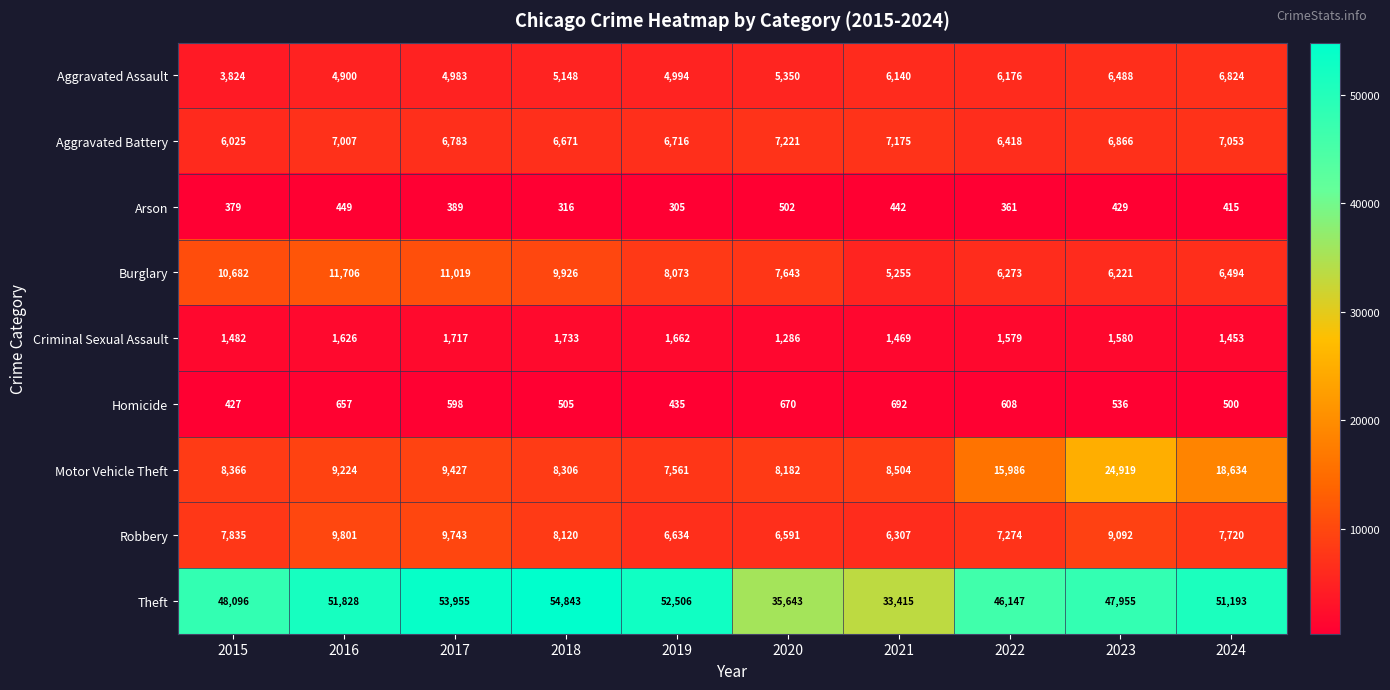

What is the average value of the Aggravated Battery series?

6794